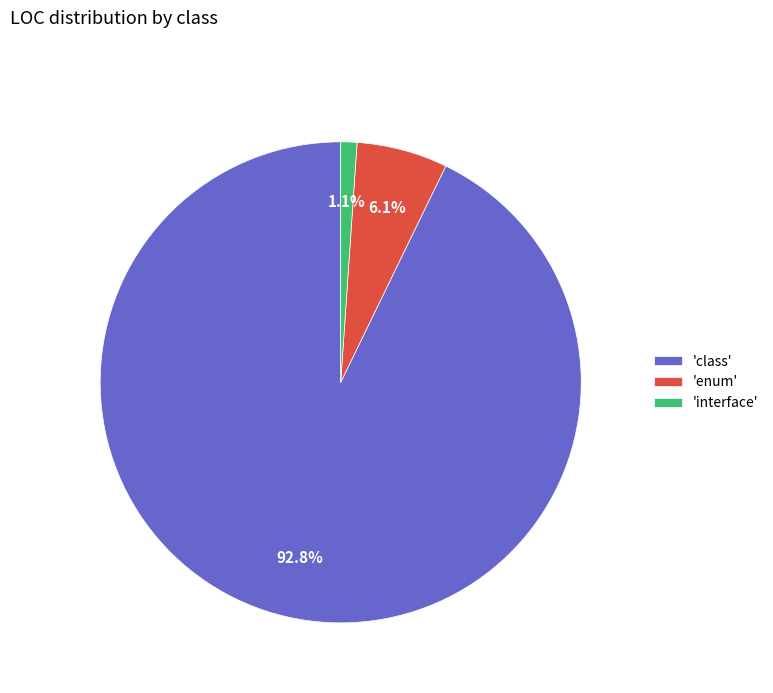

What percentage is NOT represented by 'class'?

7.2%